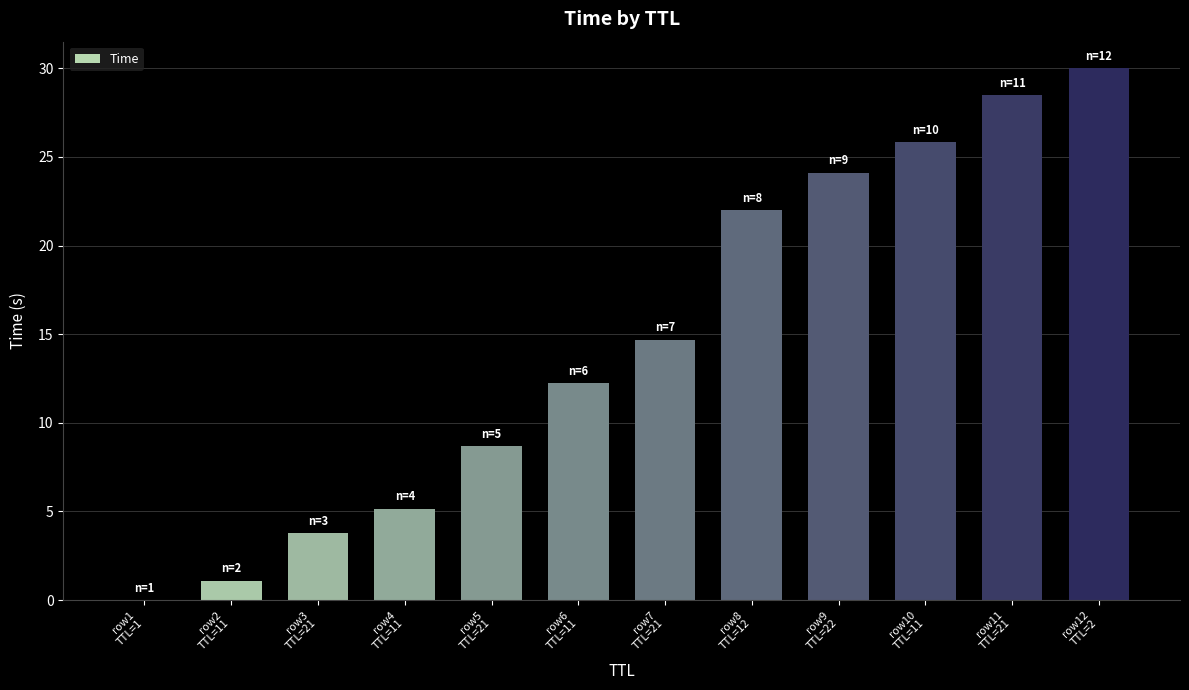

What is the maximum value shown in the chart?

30.0